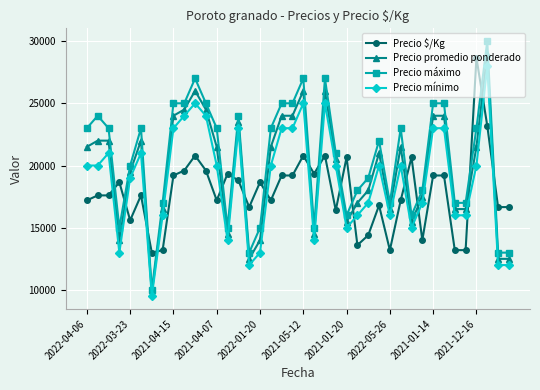

What is the minimum value shown in the chart?

9500